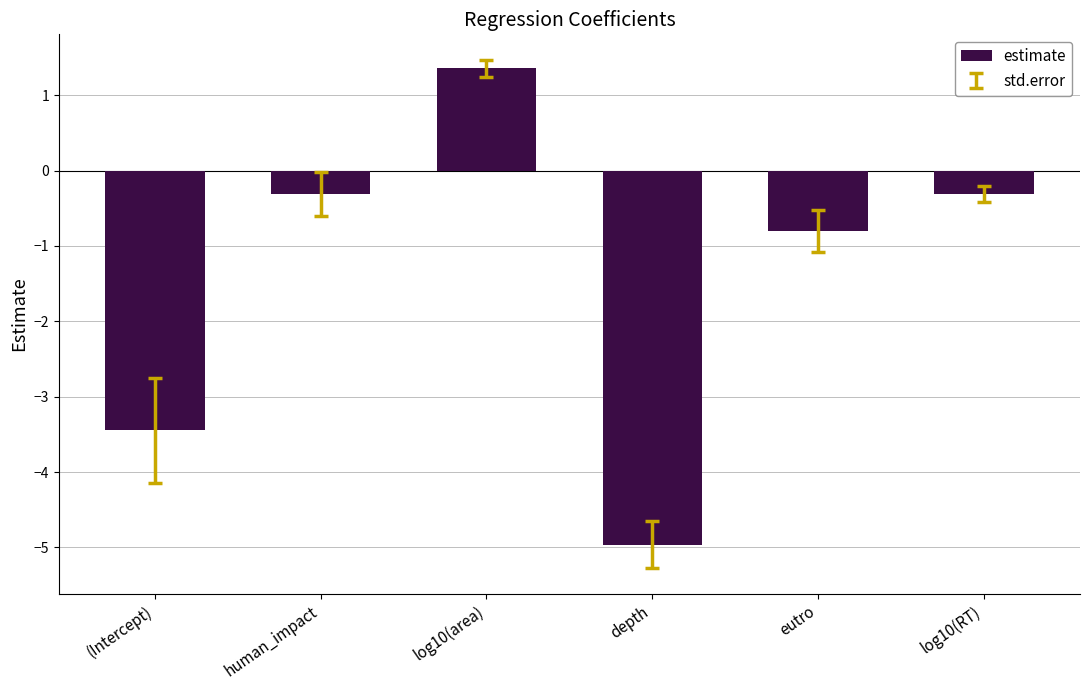

At which category does the chart reach its minimum across all series?

depth